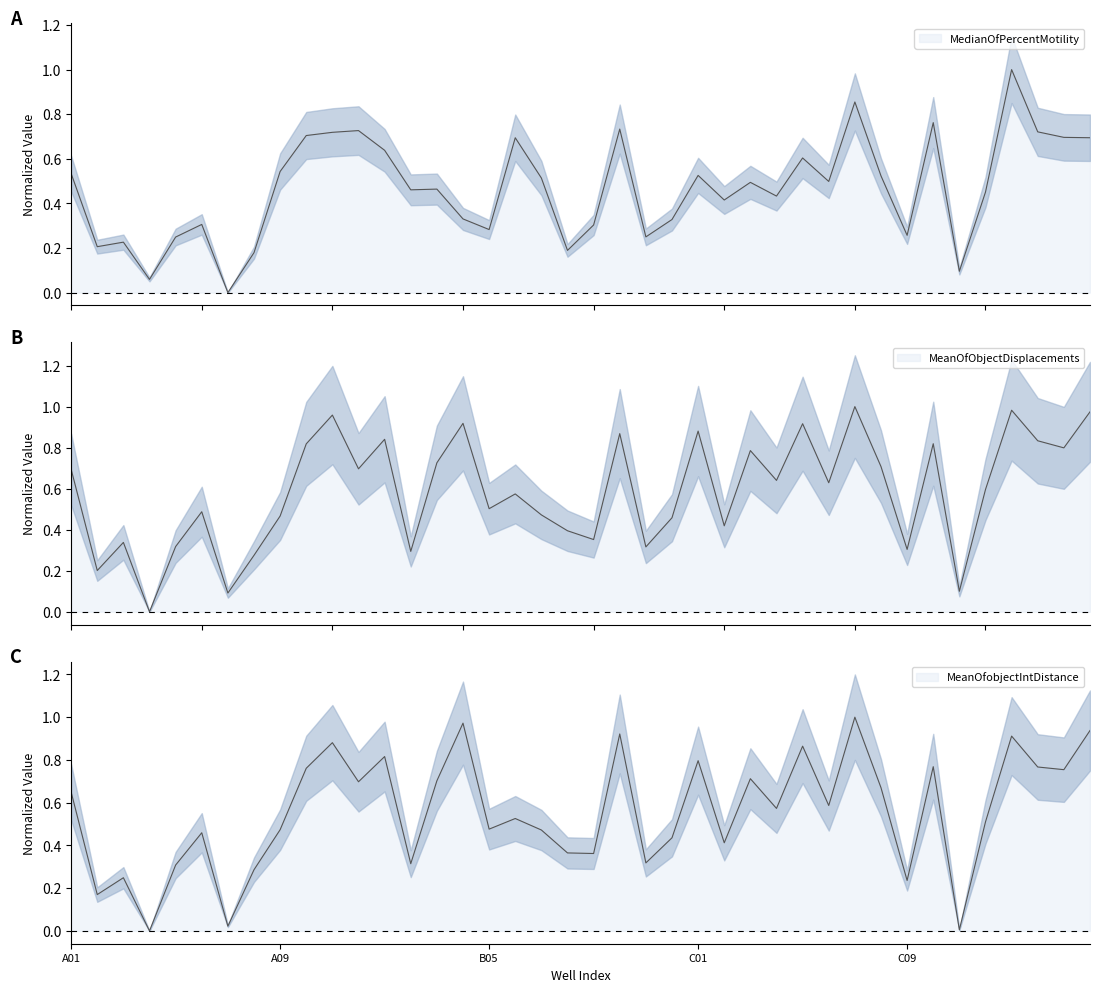

True or false: MedianOfPercentMotility and MeanOfobjectIntDistance cross at least once.

True